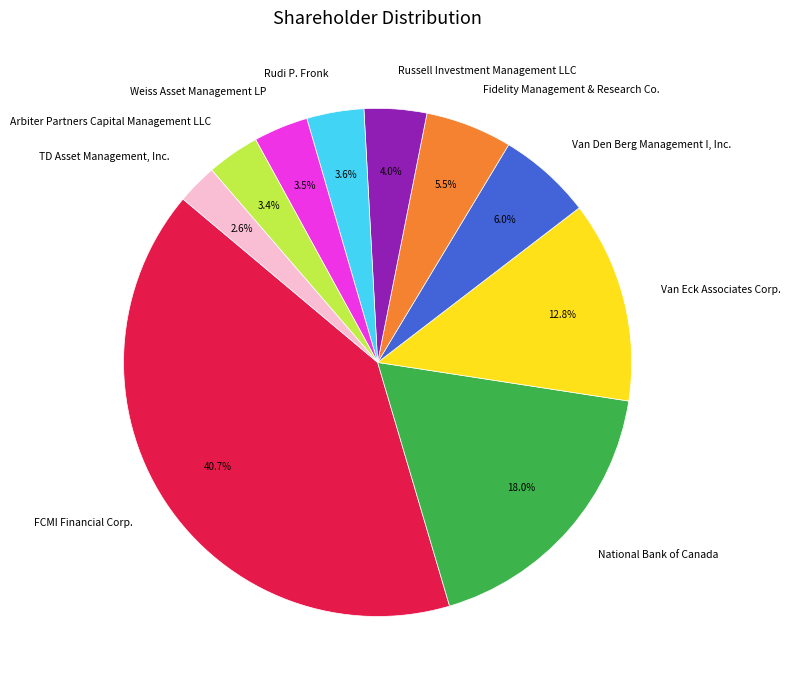

True or false: Arbiter Partners Capital Management LLC accounts for 3% of the total.

True